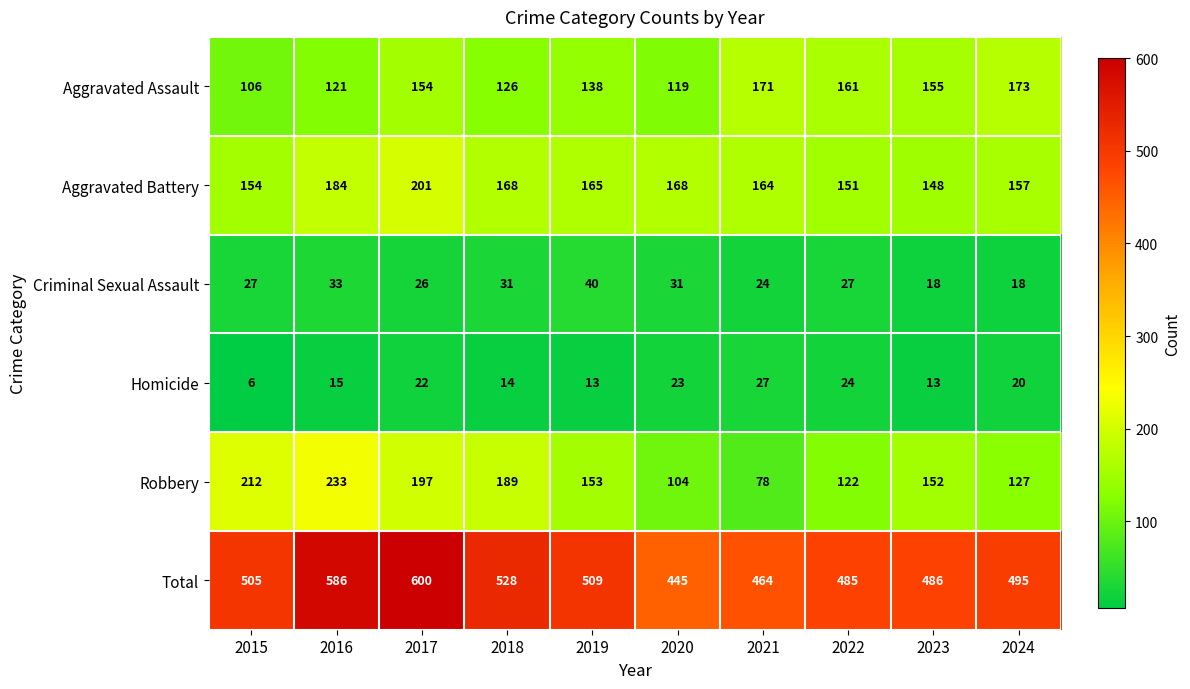

What is the greatest value displayed?

600